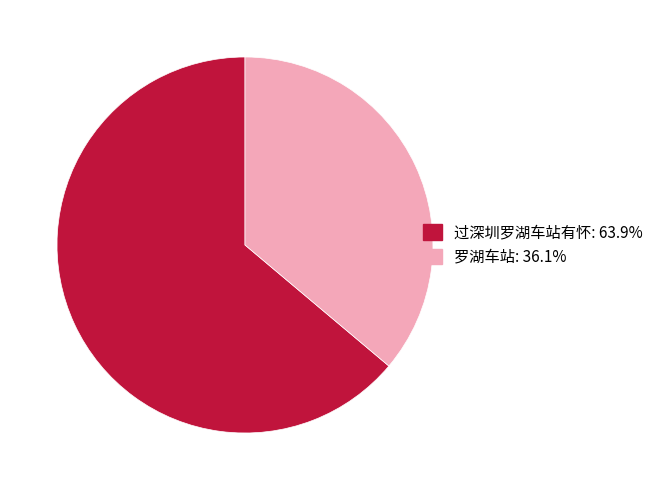

Does 罗湖车站 account for over 50% of the chart?

No